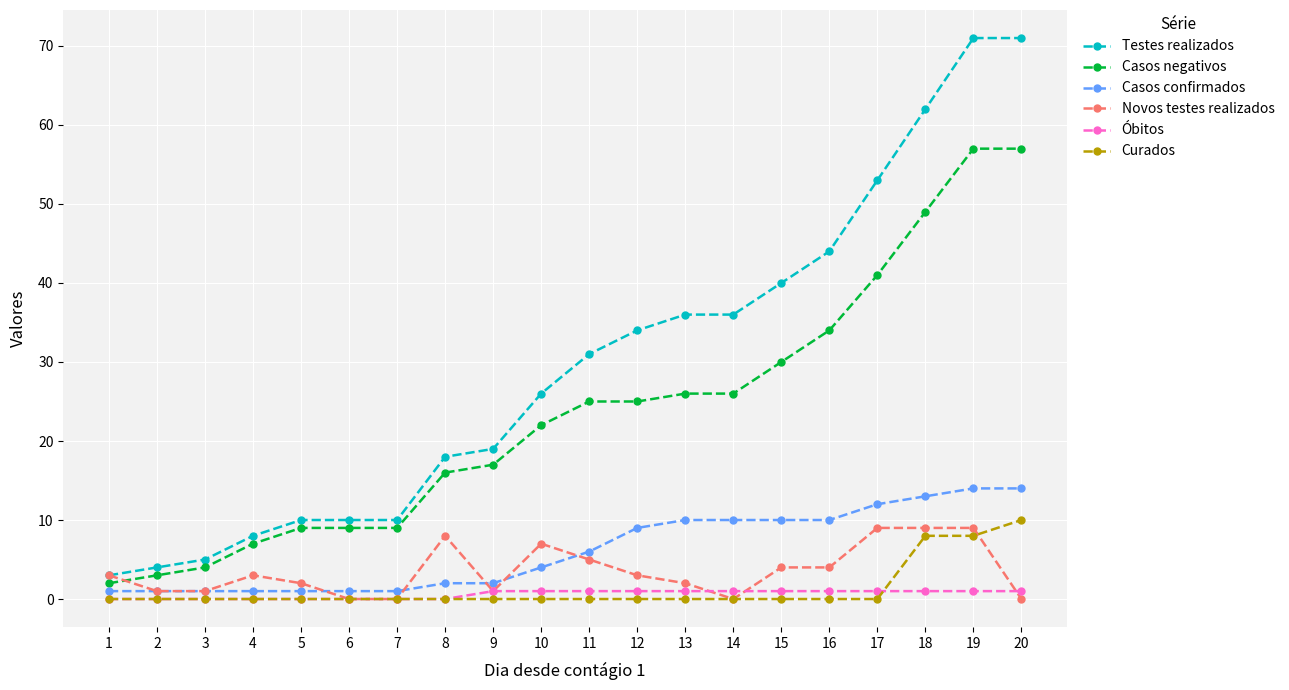

At how many categories does at least one series exceed 0?

20